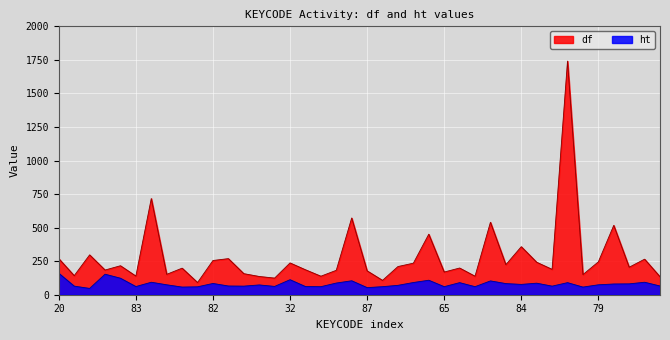

The value of ht at 79 is 74. True or false?

True